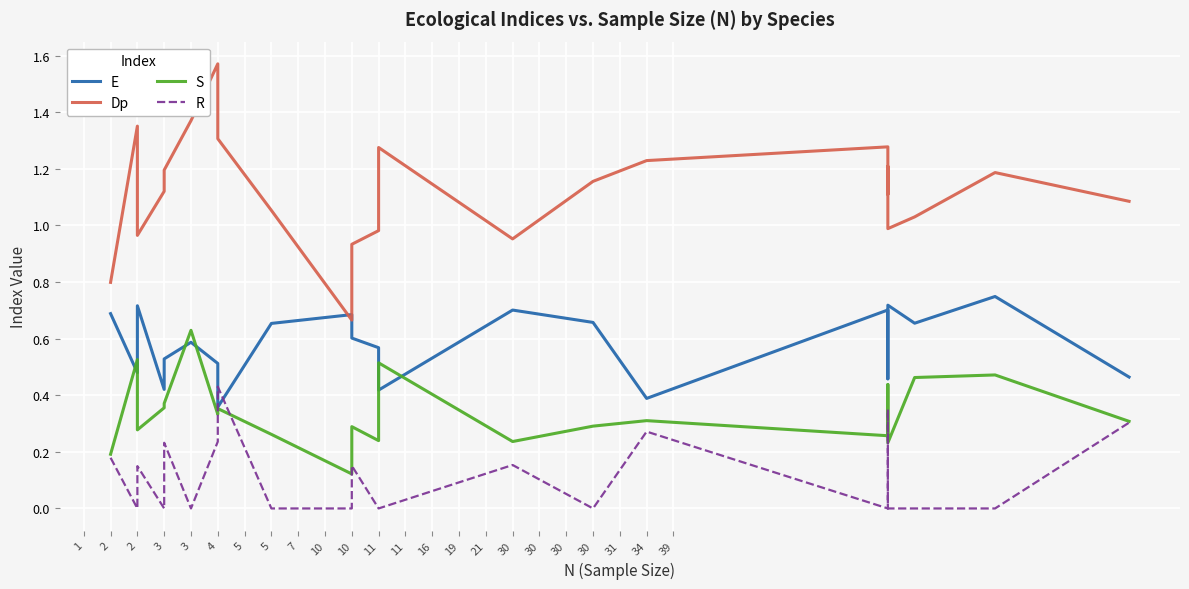

True or false: S and R intersect in this chart.

True